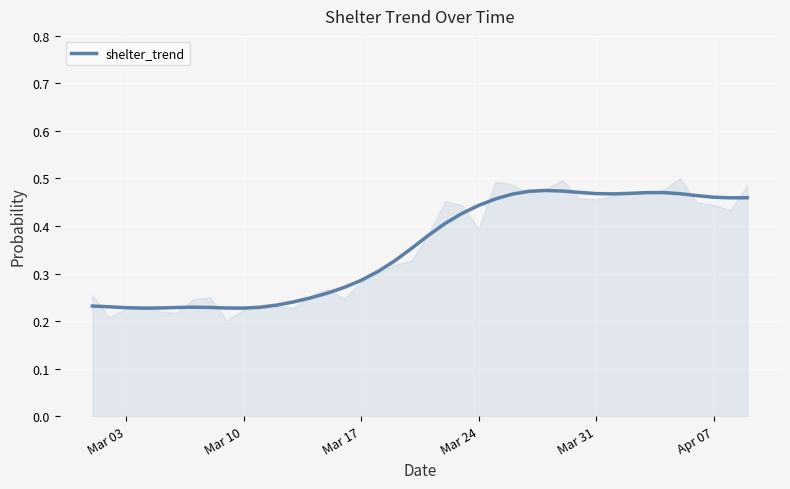

What is the sum of all values?

14.2